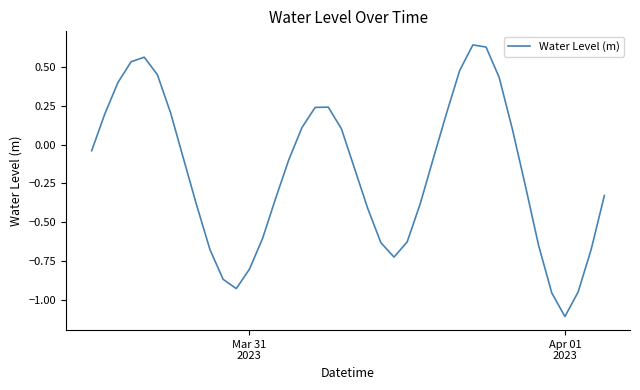

What is the difference between the maximum and minimum values?

1.8